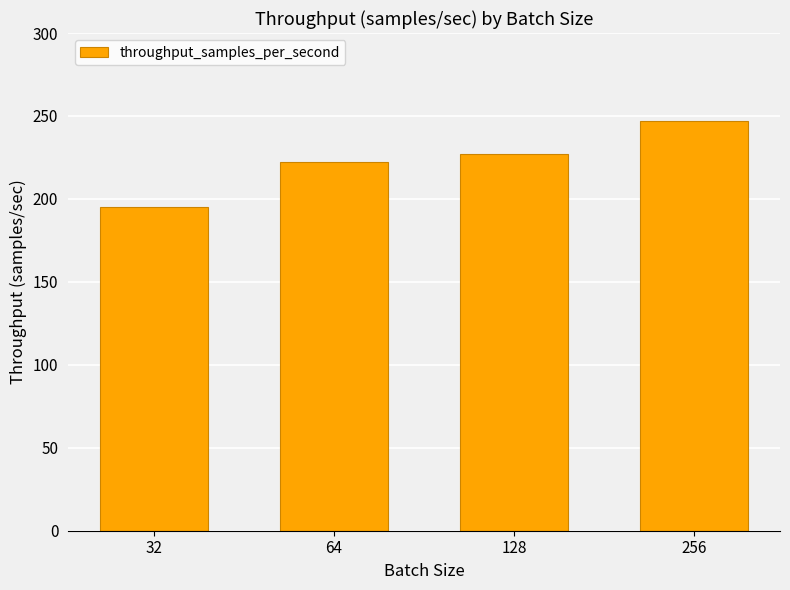

How many data points are above 226?

2